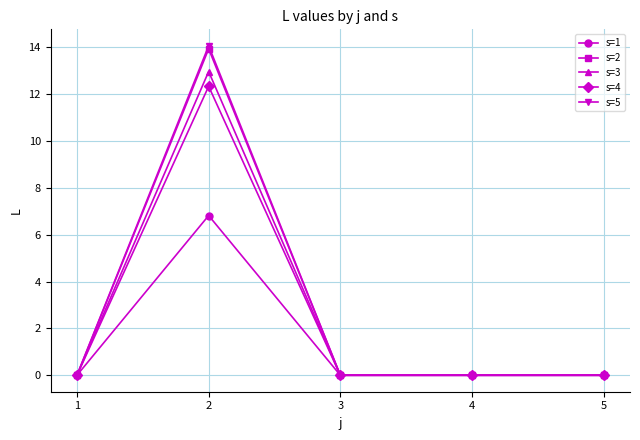

What is the difference between the s=3 values at 2 and 1?

13.0